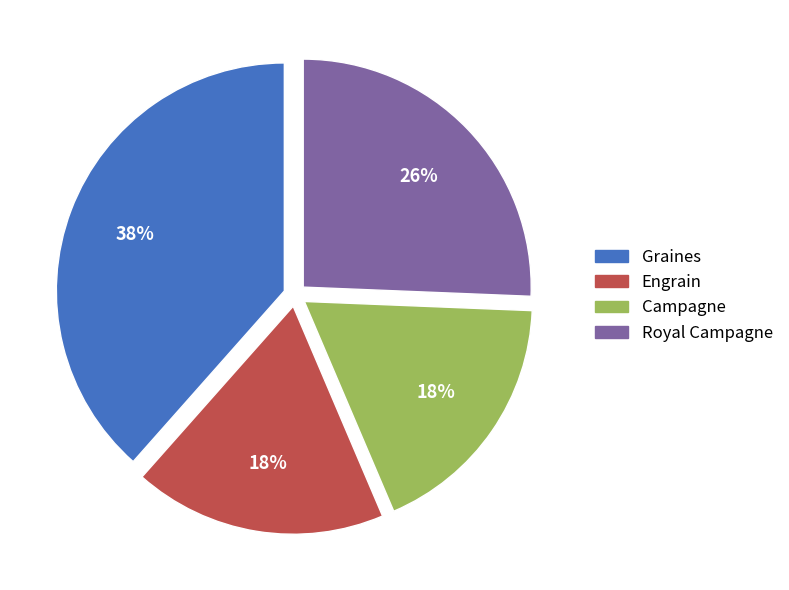

To the nearest percent, what is the combined percentage of Royal Campagne and Engrain?

44%